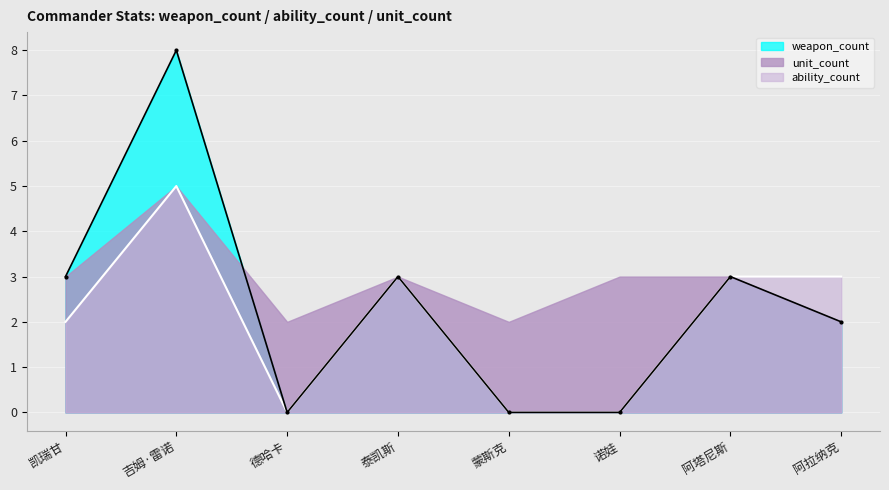

What is the sum of the ability_count values at 诺娃 and 吉姆·雷诺?

5